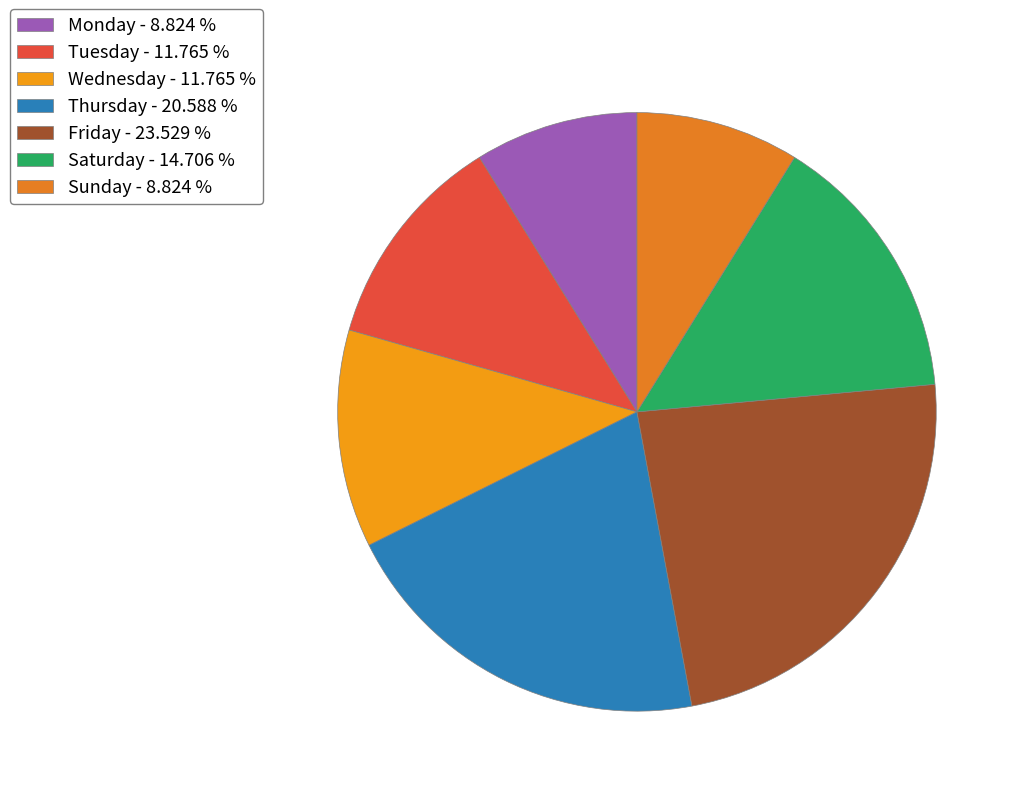

To the nearest percent, what is the combined percentage of Wednesday and Sunday?

21%